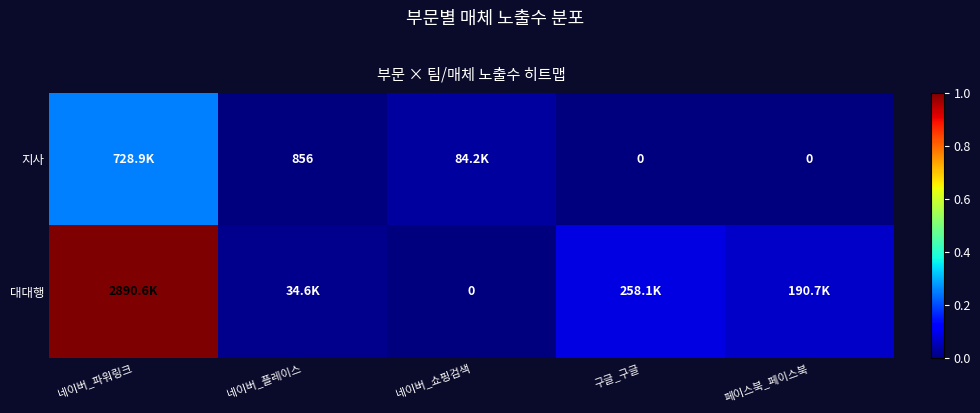

Rank the categories by 지사 value from lowest to highest.

구글_구글, 페이스북_페이스북, 네이버_플레이스, 네이버_쇼핑검색, 네이버_파워링크